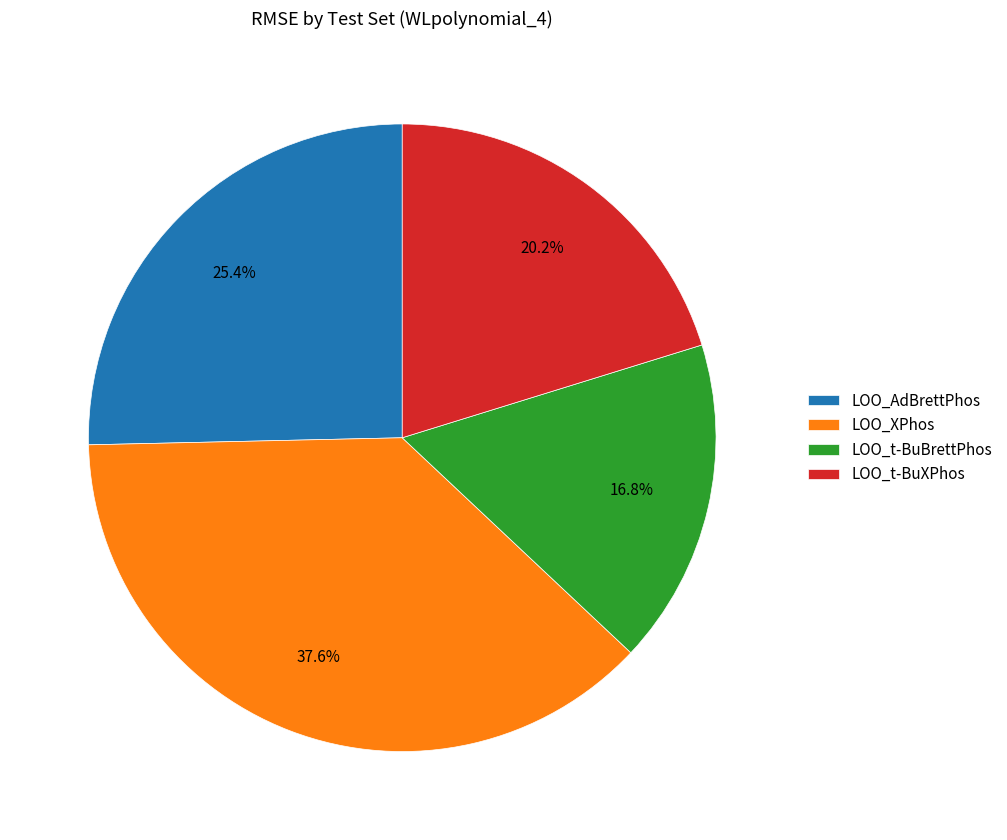

Count the number of slices in the pie.

4